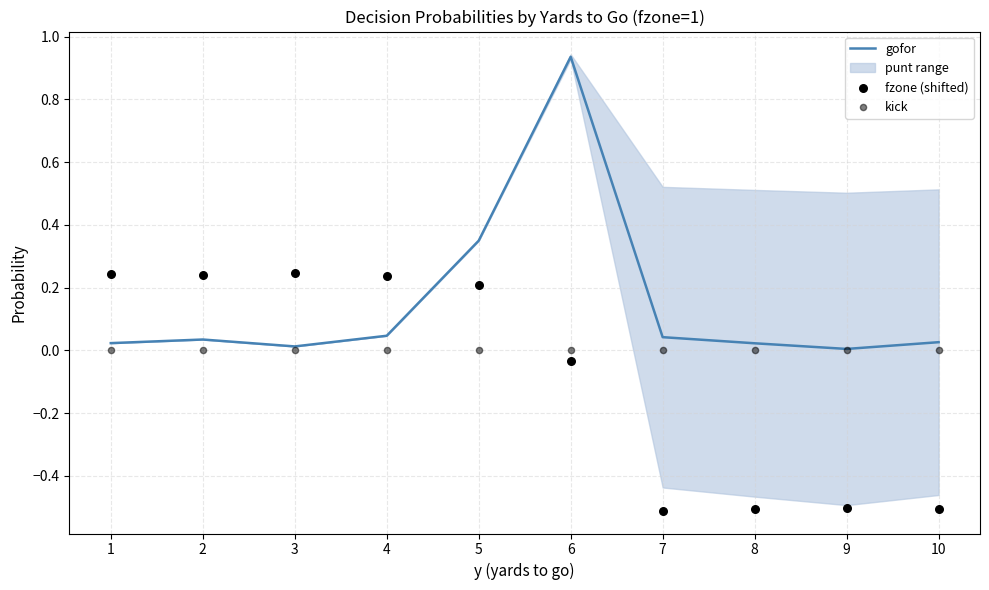

What is the total value across all series at 9?

-0.5